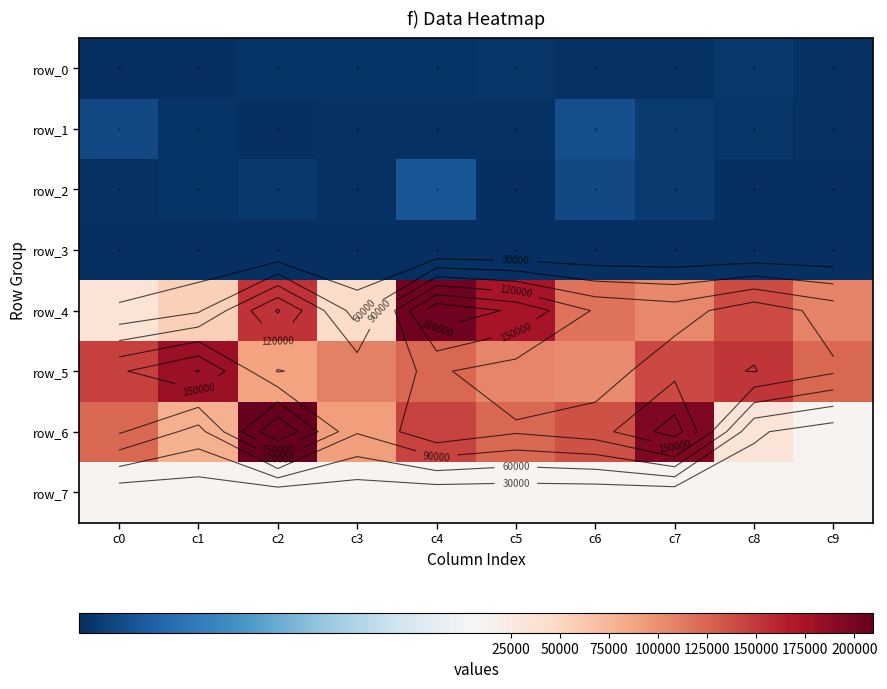

Is the value of 1 at c9 greater than the value of 6 at c3?

No